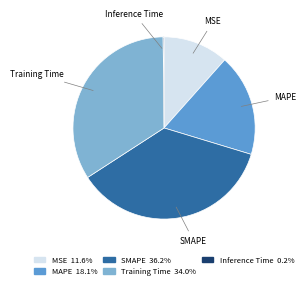

Which has a higher value, SMAPE or MAPE?

SMAPE